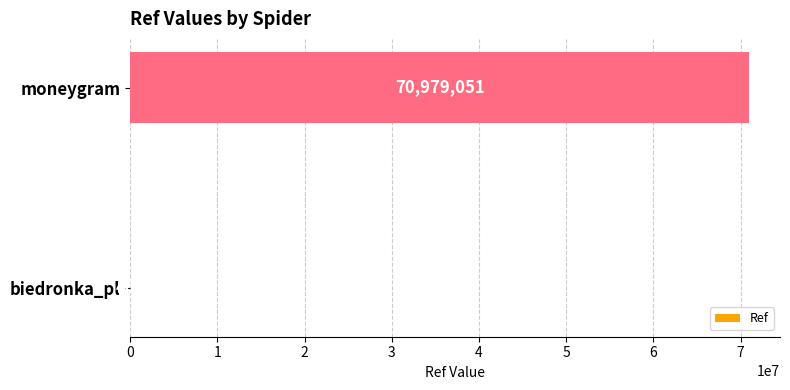

How many categories are shown in the chart?

2